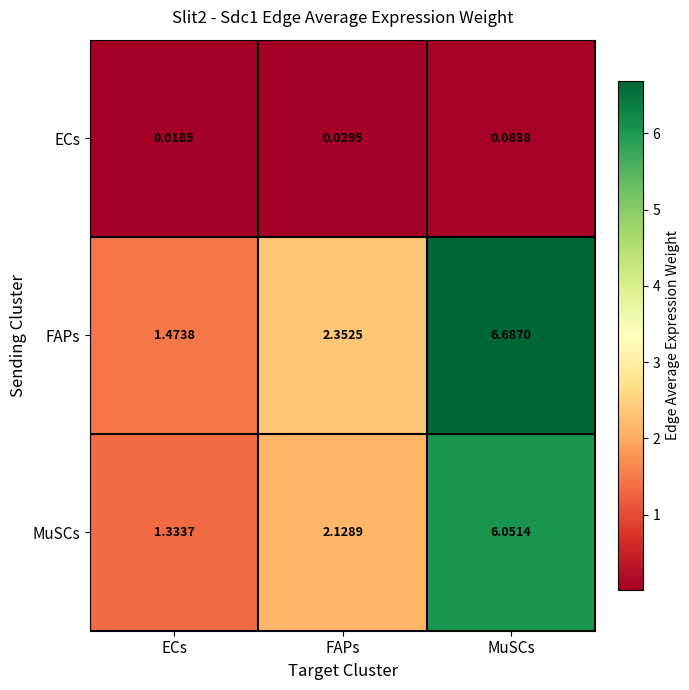

Which category has the lowest value across all series?

ECs